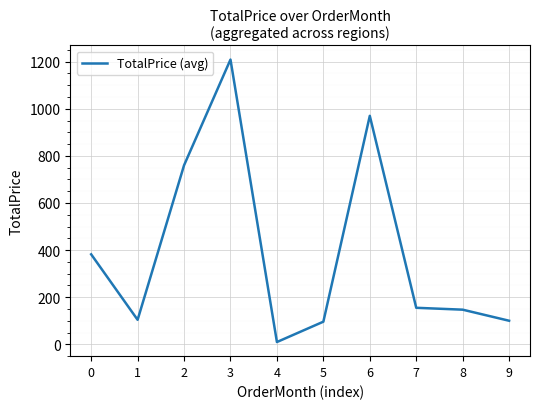

What is the maximum value shown in the chart?

1209.0